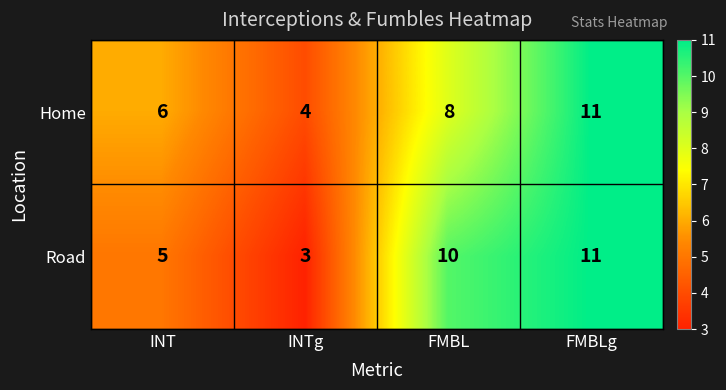

Read the Home value at INT.

6